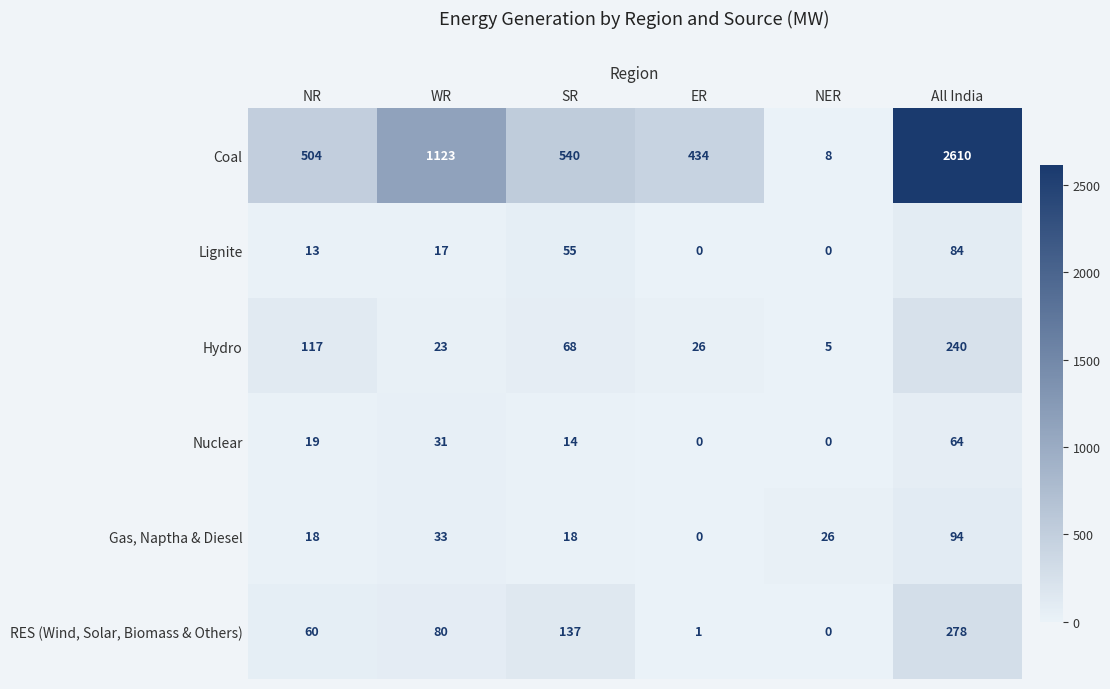

The value of Hydro at ER is 46. True or false?

False